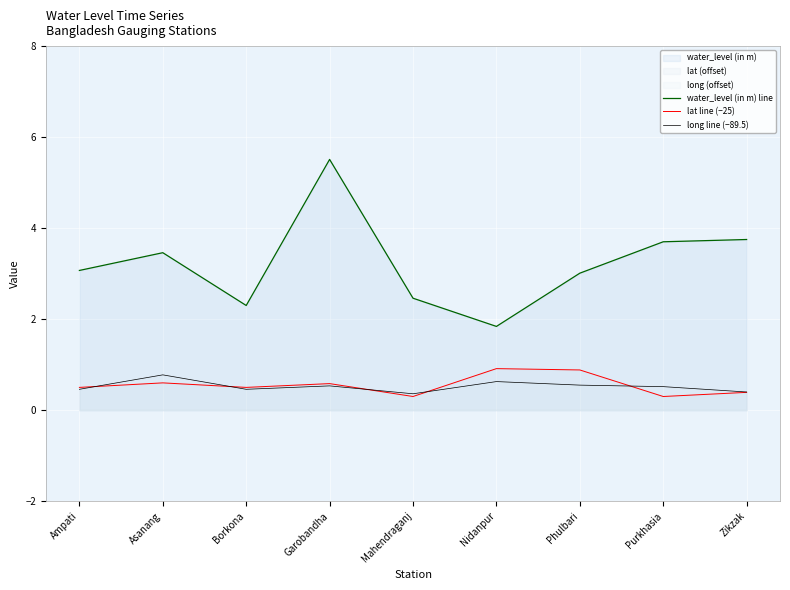

What position from the left is Nidanpur?

6